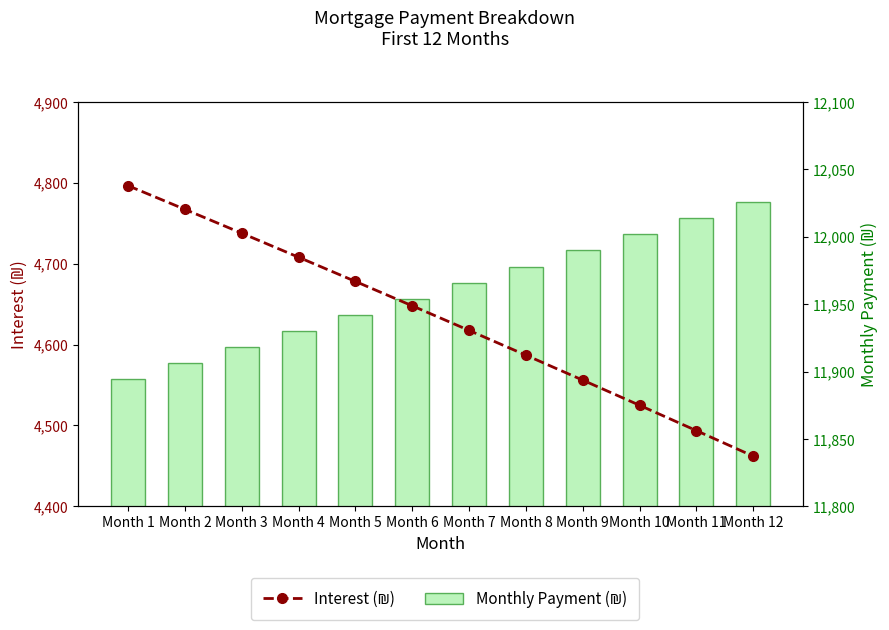

What is the value of the Monthly Payment (₪) bar at the 11th from the left?

12013.9